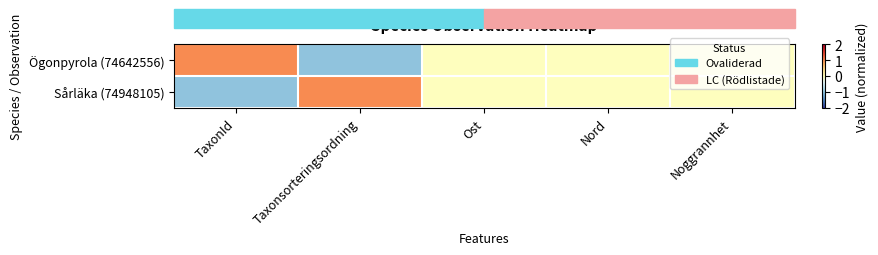

Which series has the largest range (max minus min)?

Ögonpyrola (74642556)